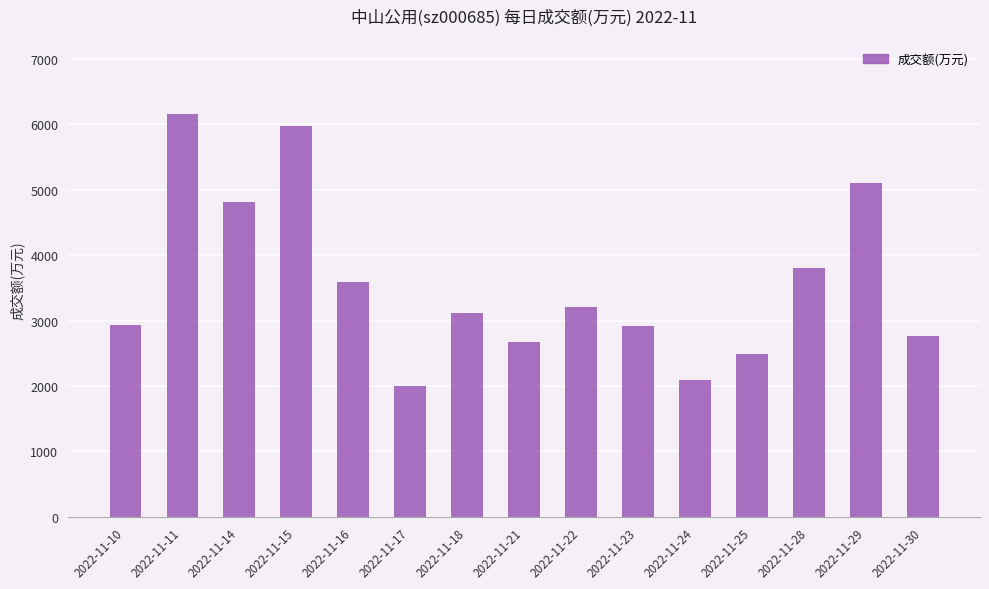

Where is the data nearest to the value 4080?

2022-11-28